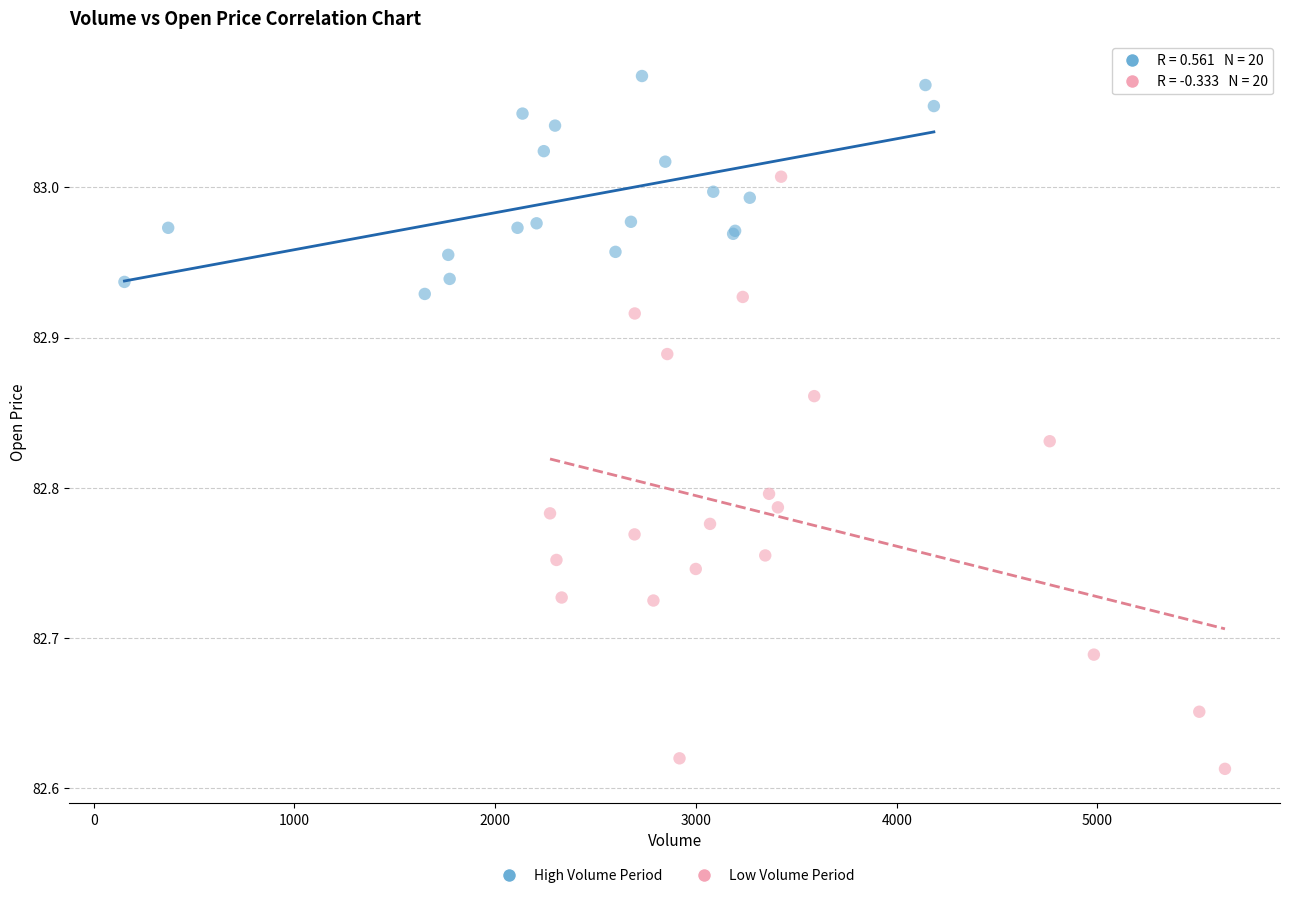

Which series reaches the maximum Y coordinate?

High Volume Period